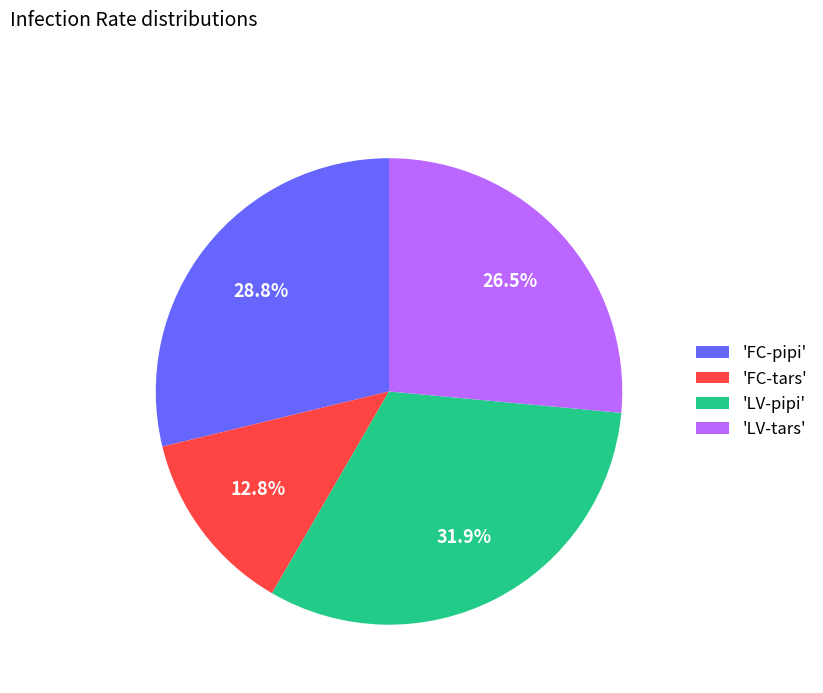

Is there a majority slice in this chart?

No